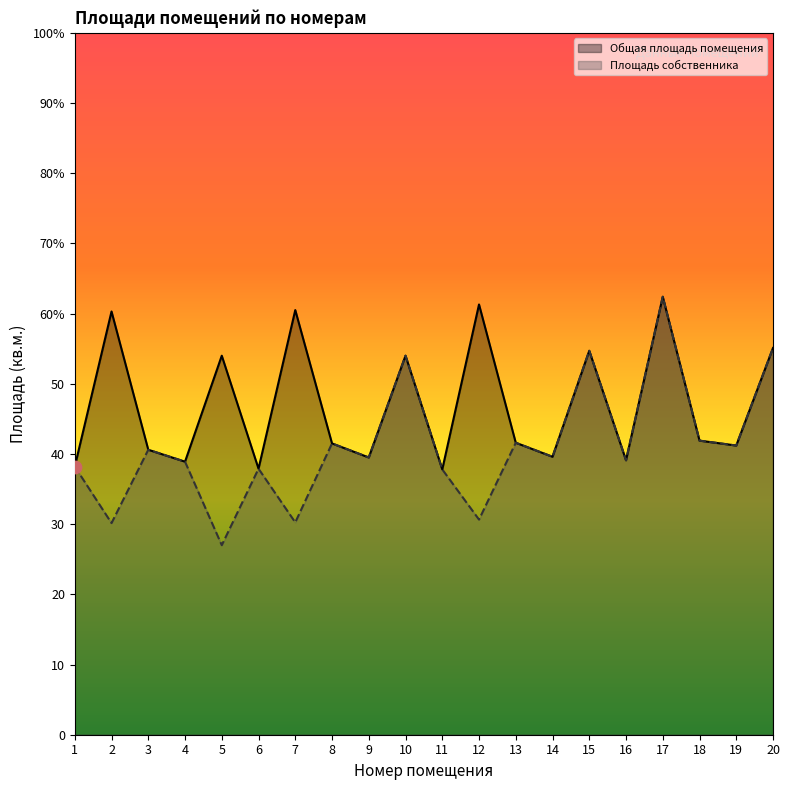

What are all the series names shown in the legend?

Общая площадь помещения, Площадь собственника